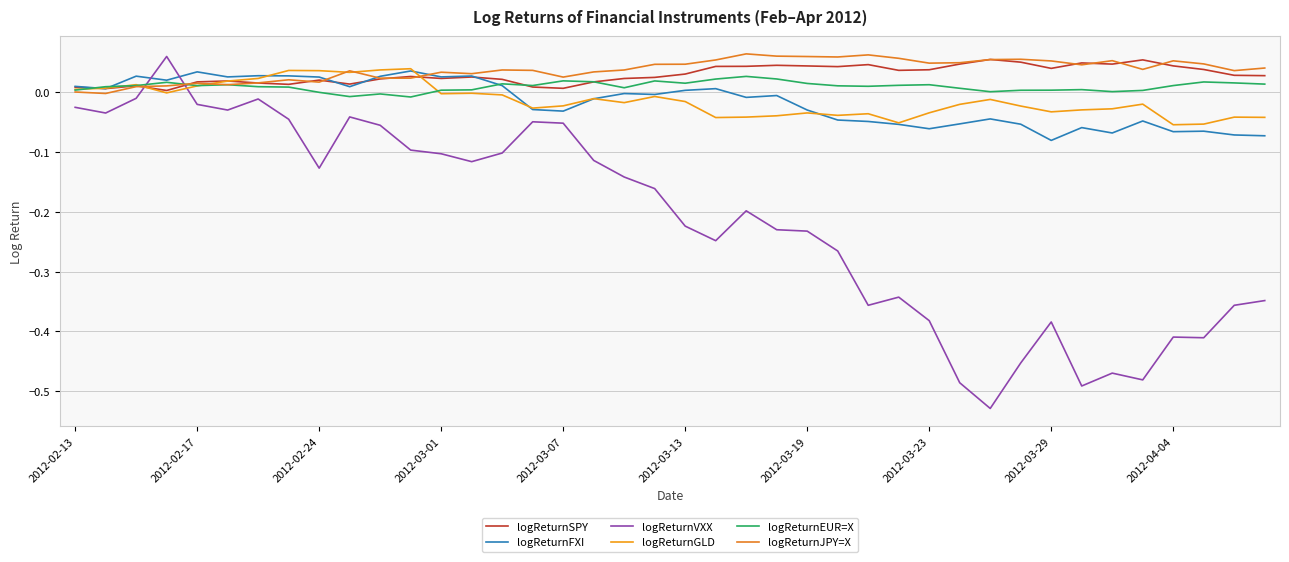

Is this an area chart (filled region under the line)?

No